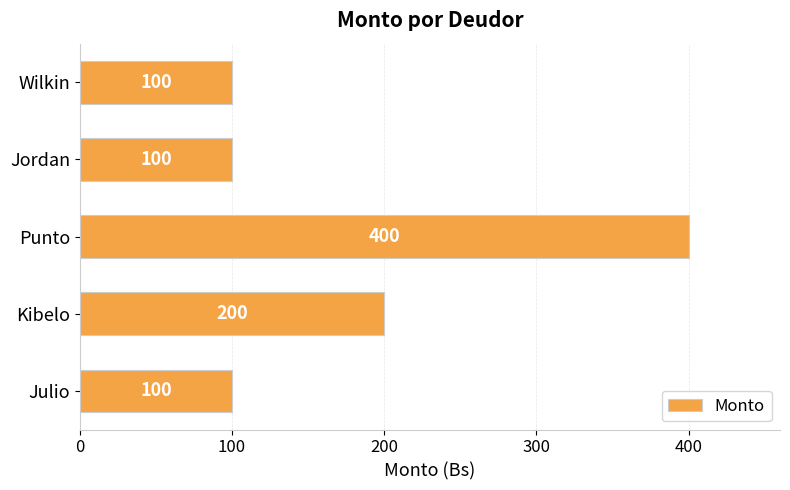

Does the chart contain stacked bars?

No